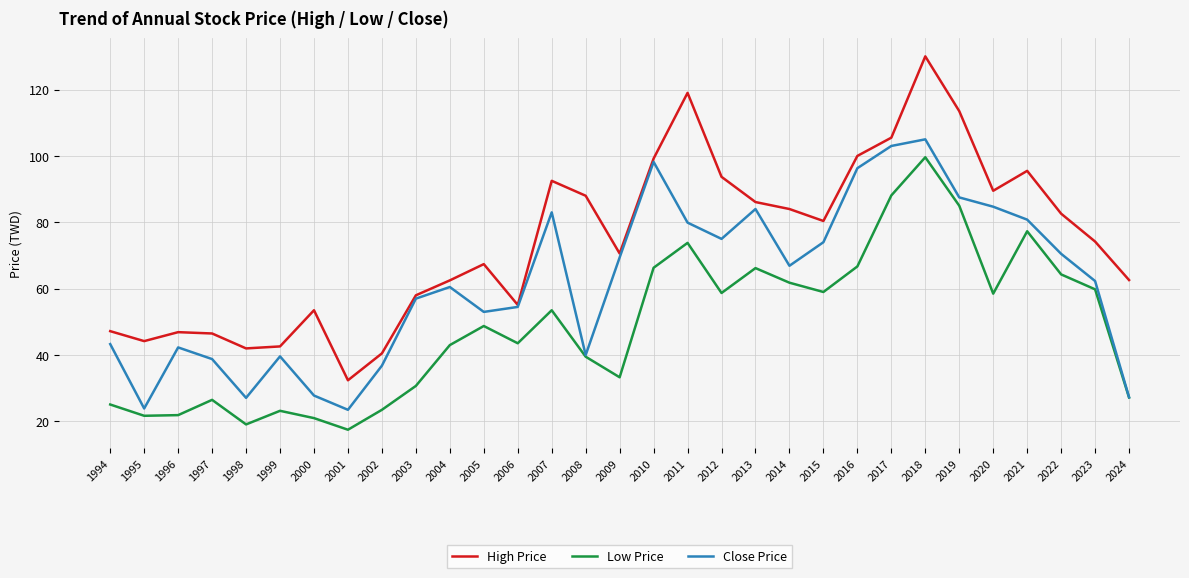

Rank the series by their maximum value, from highest to lowest.

High Price, Close Price, Low Price